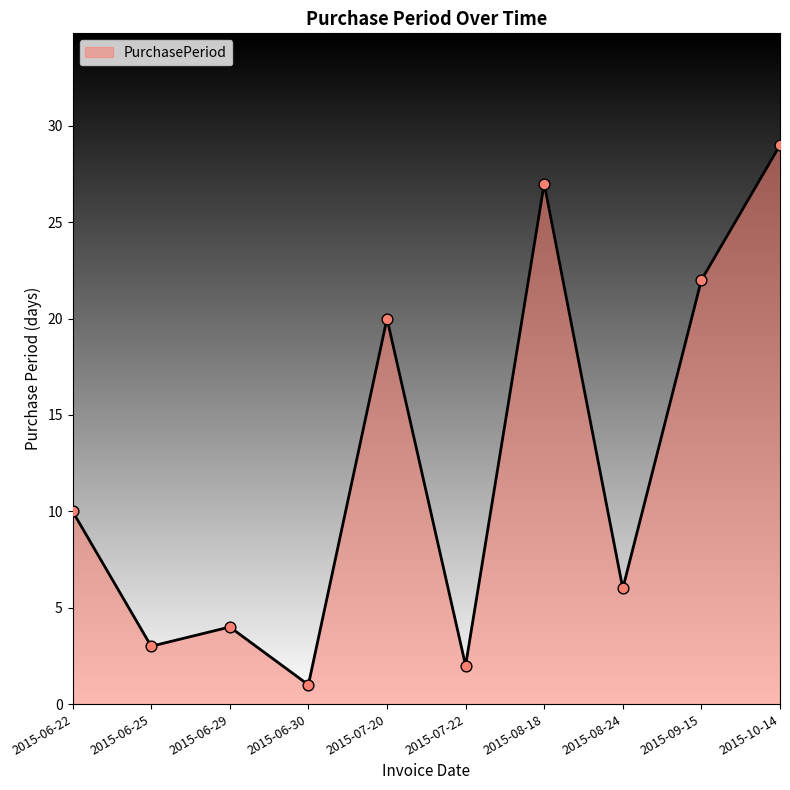

Between 2015-09-15 and 2015-07-22, which is larger?

2015-09-15